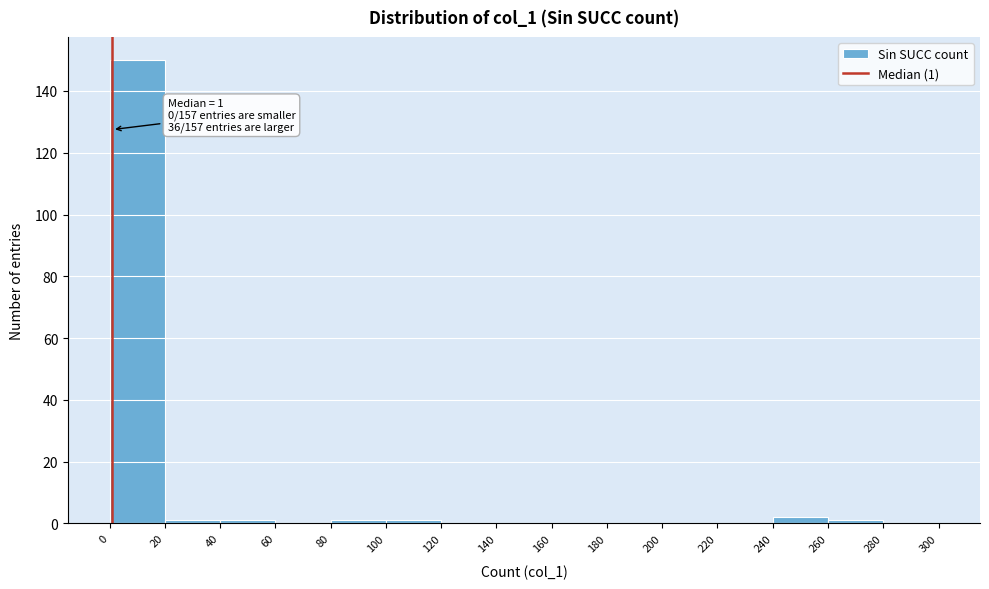

Over which range of the x-axis is the bar tallest?

0 to 20